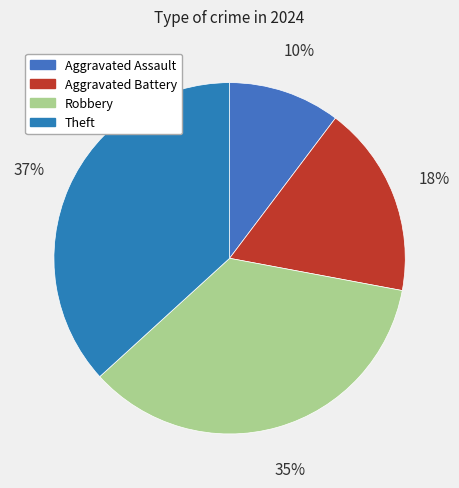

To the nearest percent, what is the combined percentage of Theft and Aggravated Assault?

47%